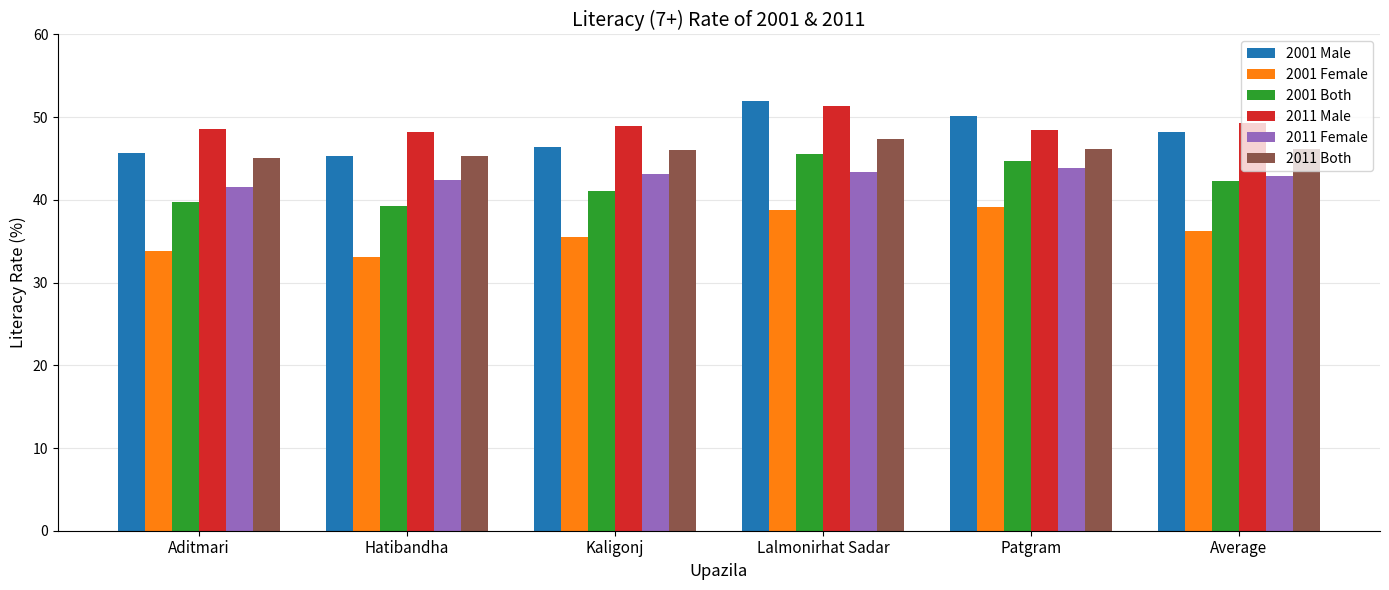

What is the total value across all series at Lalmonirhat Sadar?

278.4